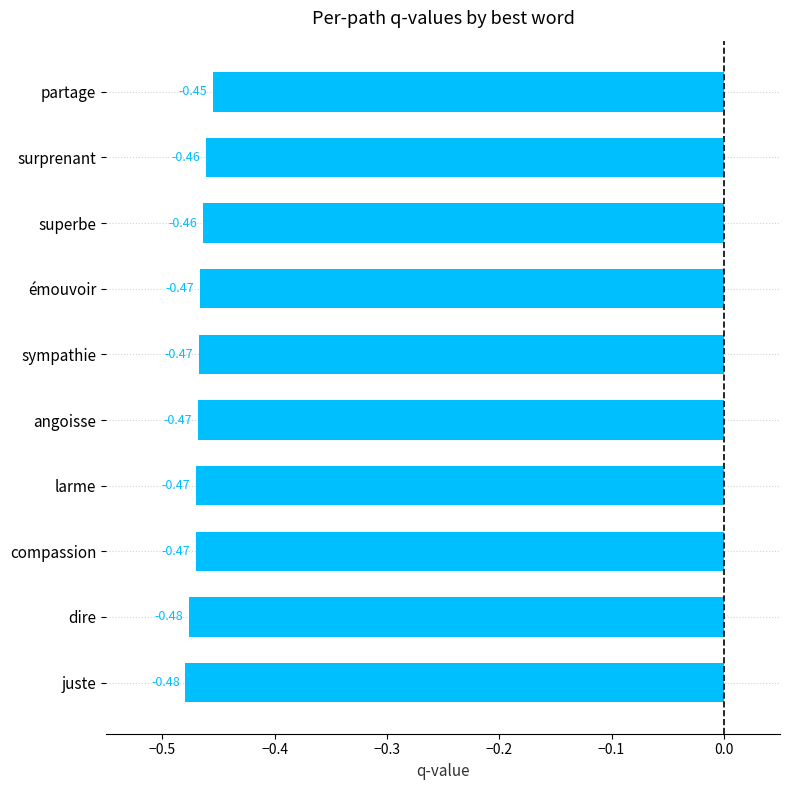

At which label is the value closest to 0?

partage